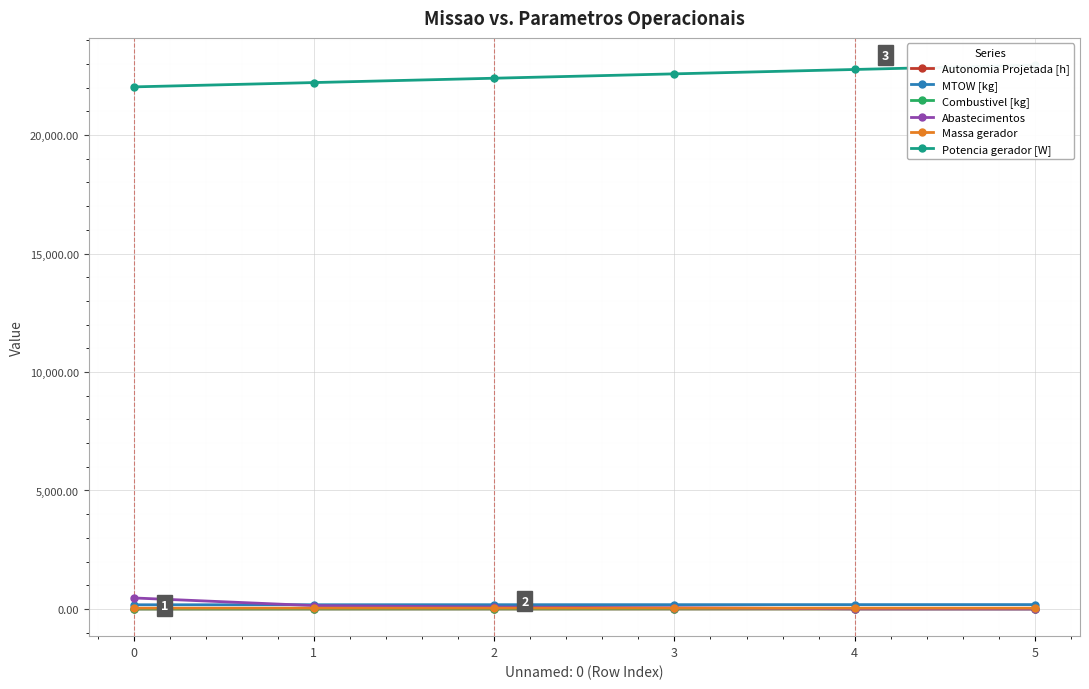

Reading right to left, extract all data points from this chart.

Autonomia Projetada [h]: 0.6	0.5	0.4	0.3	0.2	0.1
MTOW [kg]: 184.2	182.7	181.2	179.7	178.2	176.7
Combustivel [kg]: 6.0	5.0	4.0	3.0	2.0	1.0
Abastecimentos: 0.0	5.0	52.0	80.0	142.0	465.0
Massa gerador: 35.8	35.2	34.8	34.3	33.8	33.3
Potencia gerador [W]: 22951.4	22766.1	22581.2	22397.2	22213.9	22031.2